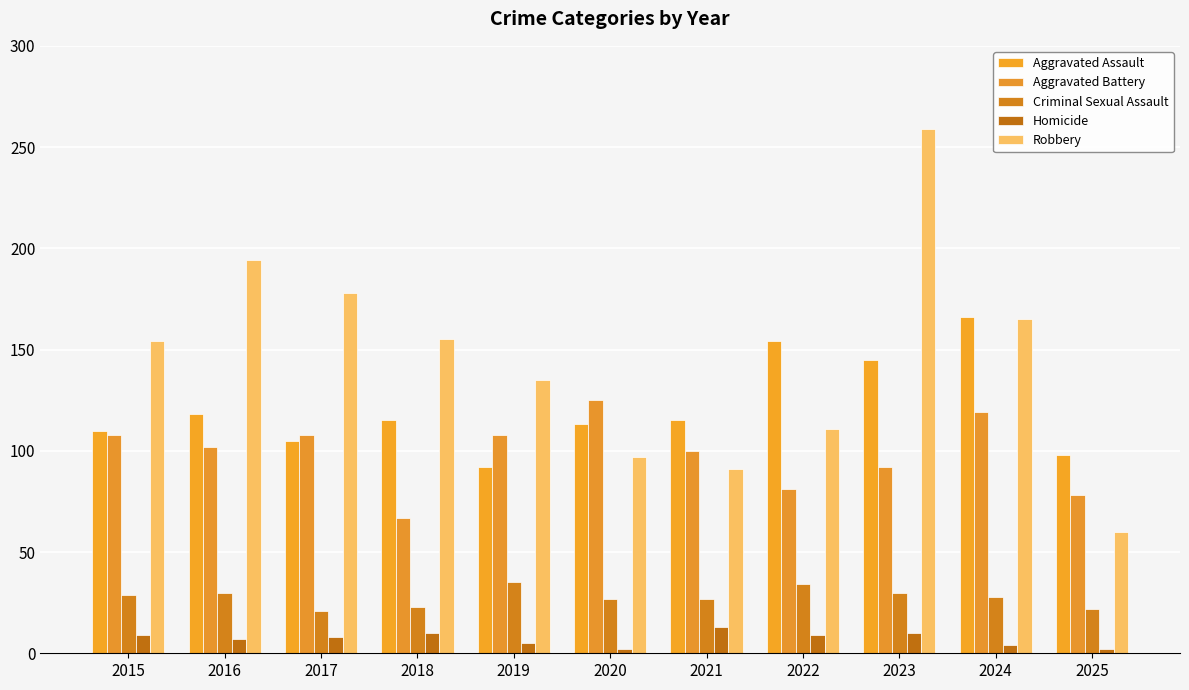

Which category has the highest value across all series?

2023